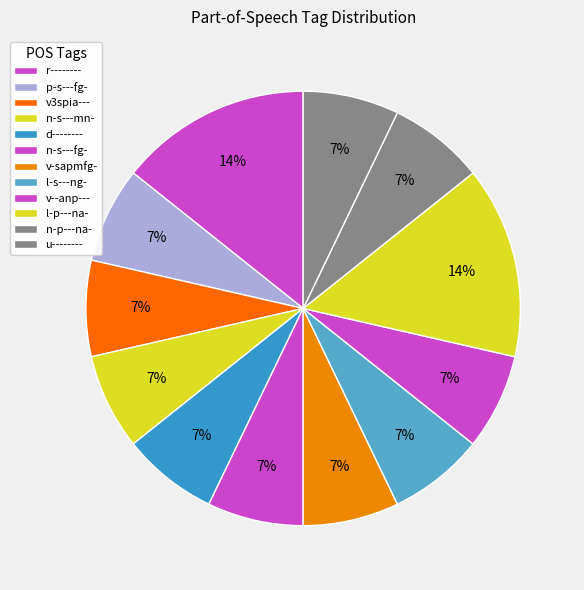

How many segments does this pie chart have?

12